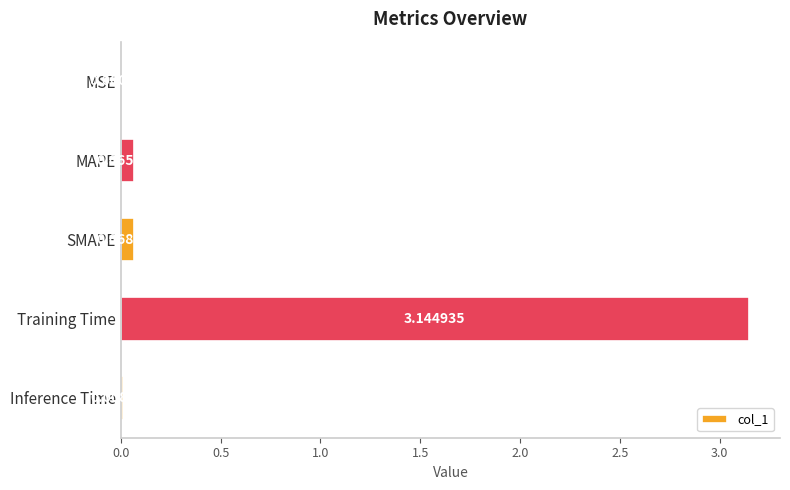

What is the change in value from MAPE to Training Time?

+3.1